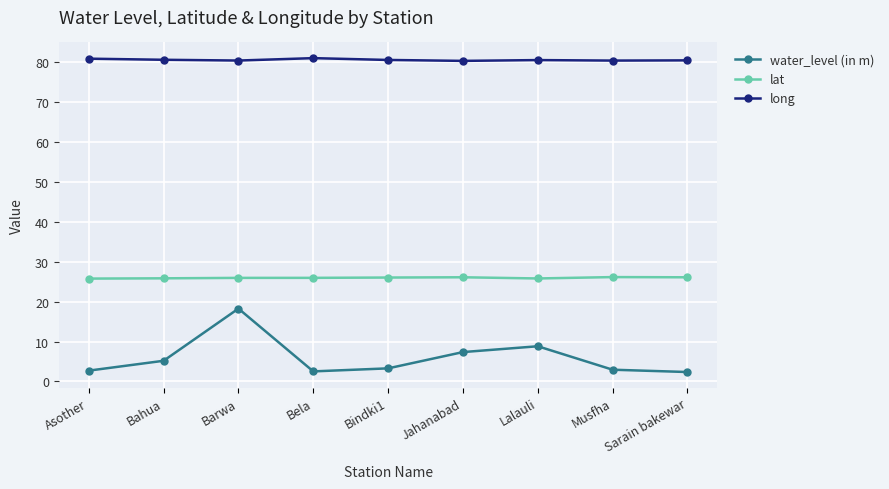

What is the label of the 3rd point from the right?

Lalauli